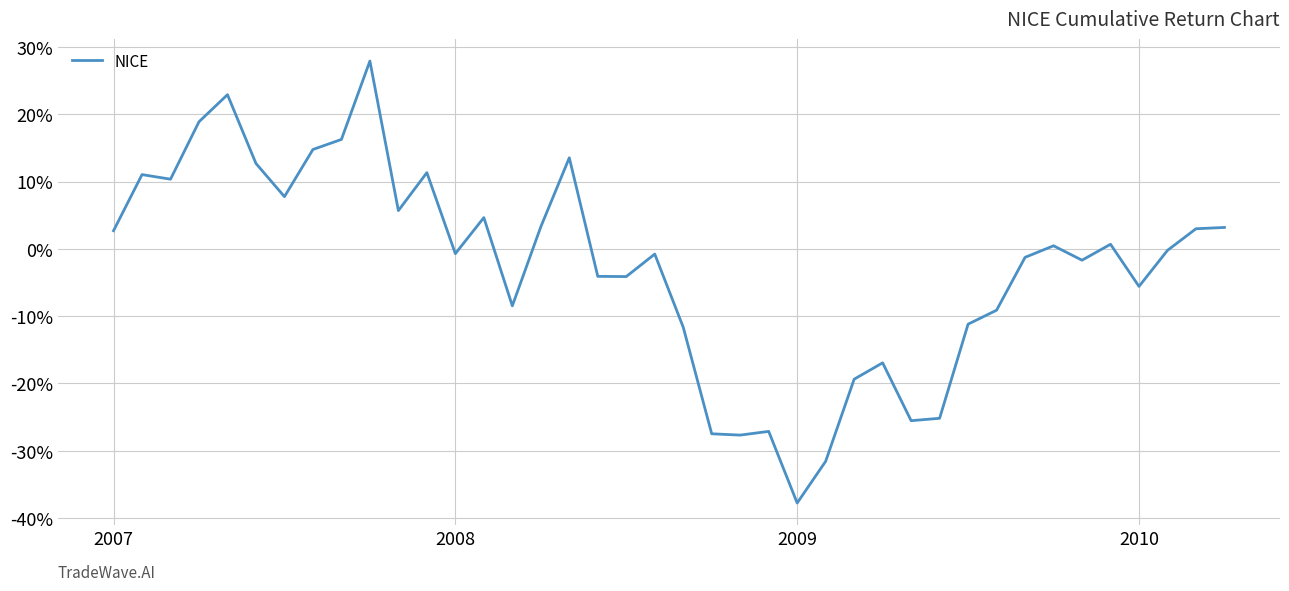

What is the minimum value shown in the chart?

-37.8